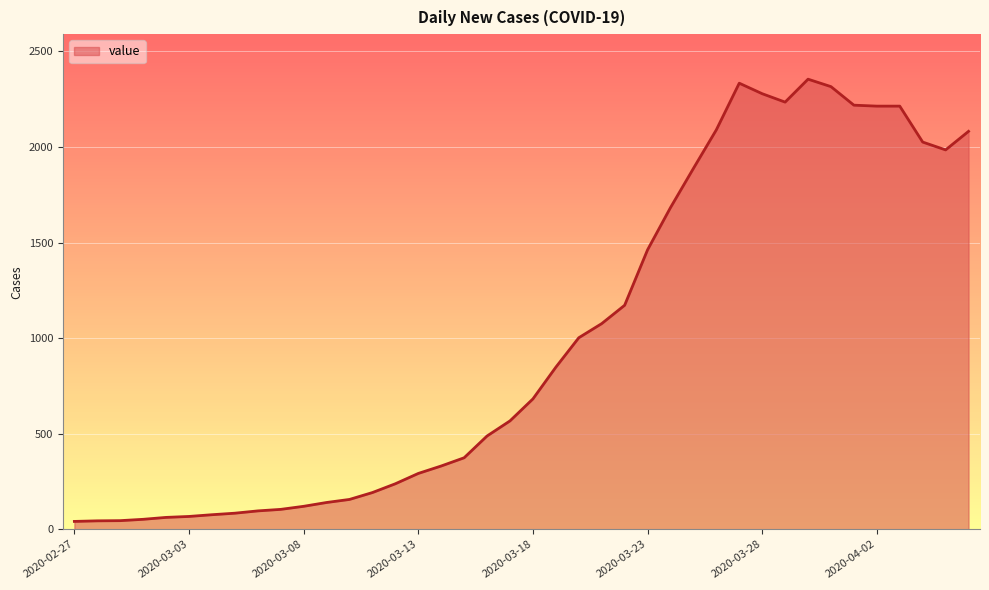

What is the difference between the maximum and minimum values?

2314